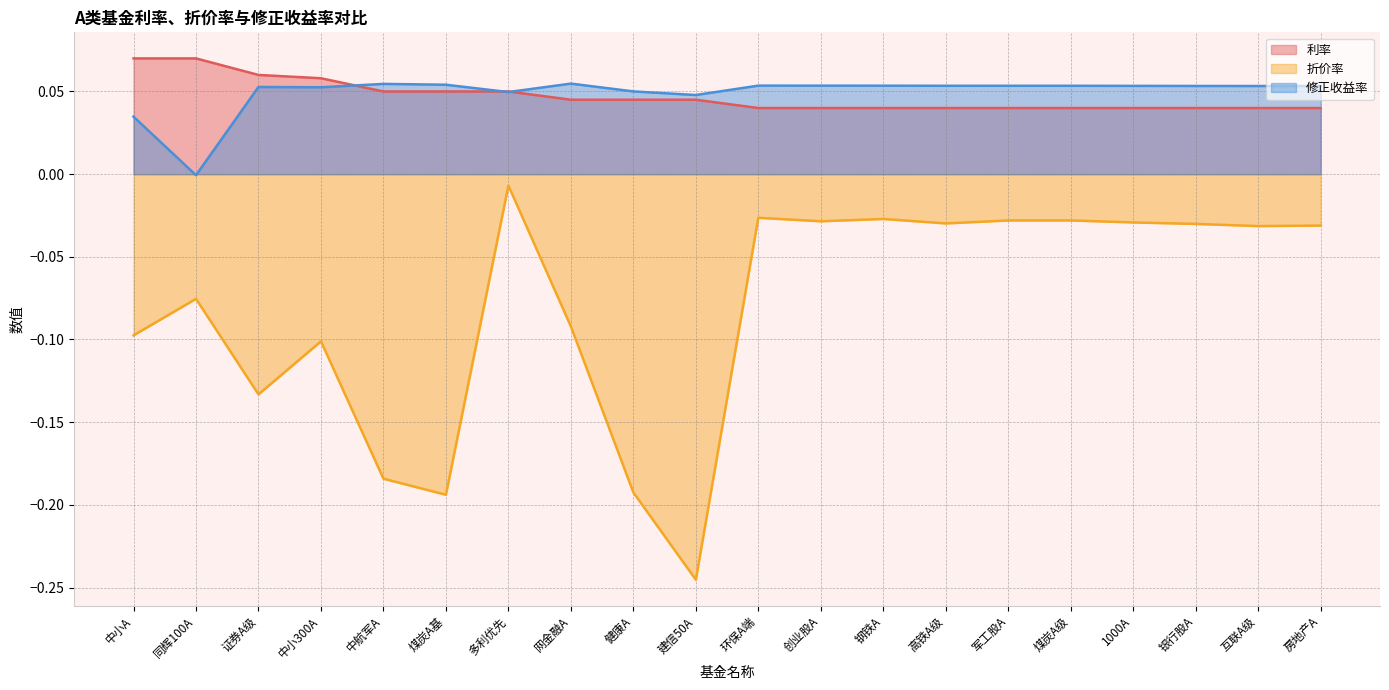

True or false: 利率 has a value of 0.0 at 1000A.

False